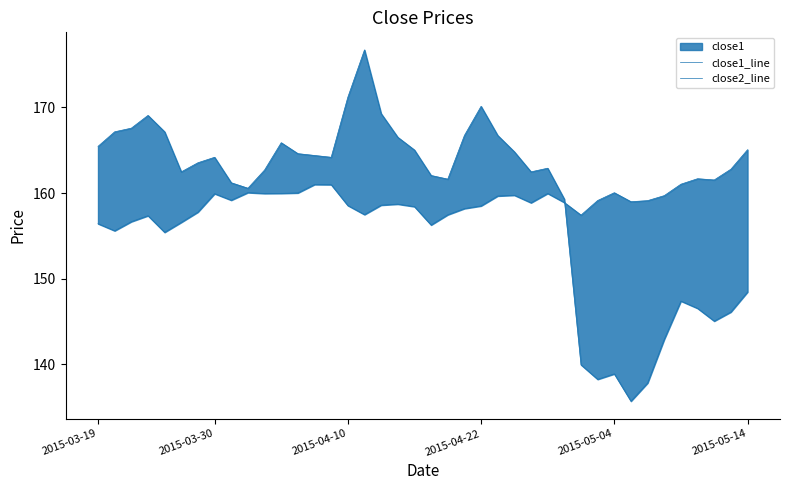

In close2_line, how many points are lower than both neighbors (excluding endpoints)?

8